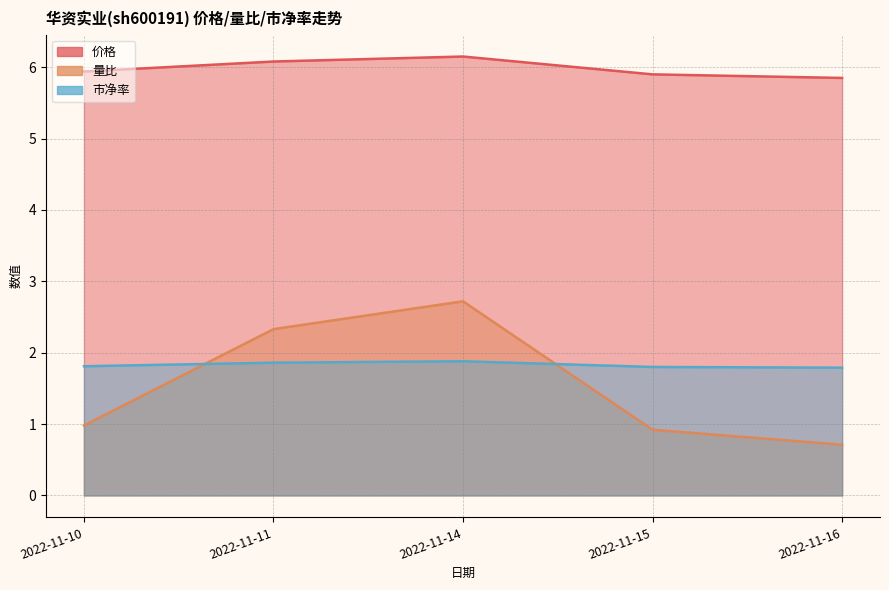

What is the sum of the 价格 values at 2022-11-10 and 2022-11-15?

11.8